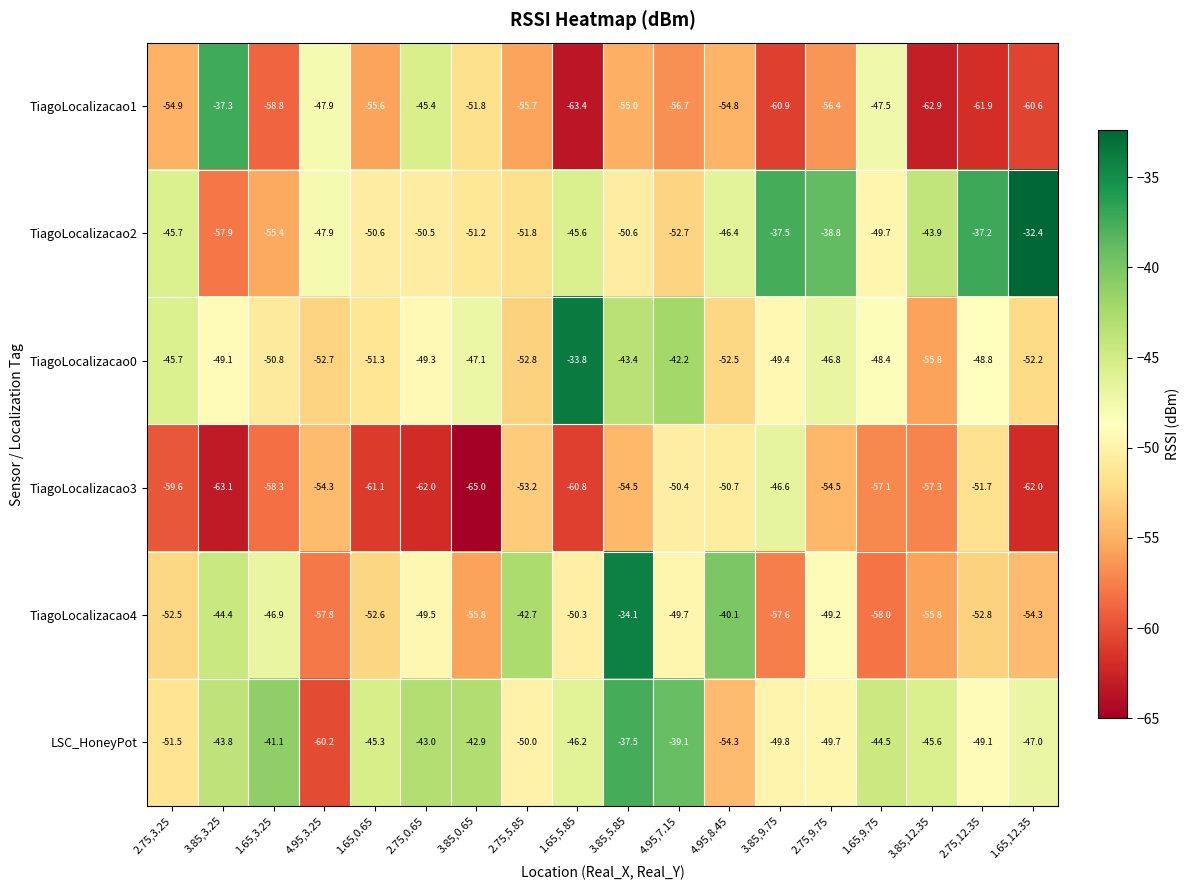

At which label does TiagoLocalizacao3 first exceed -57?

4.95,3.25